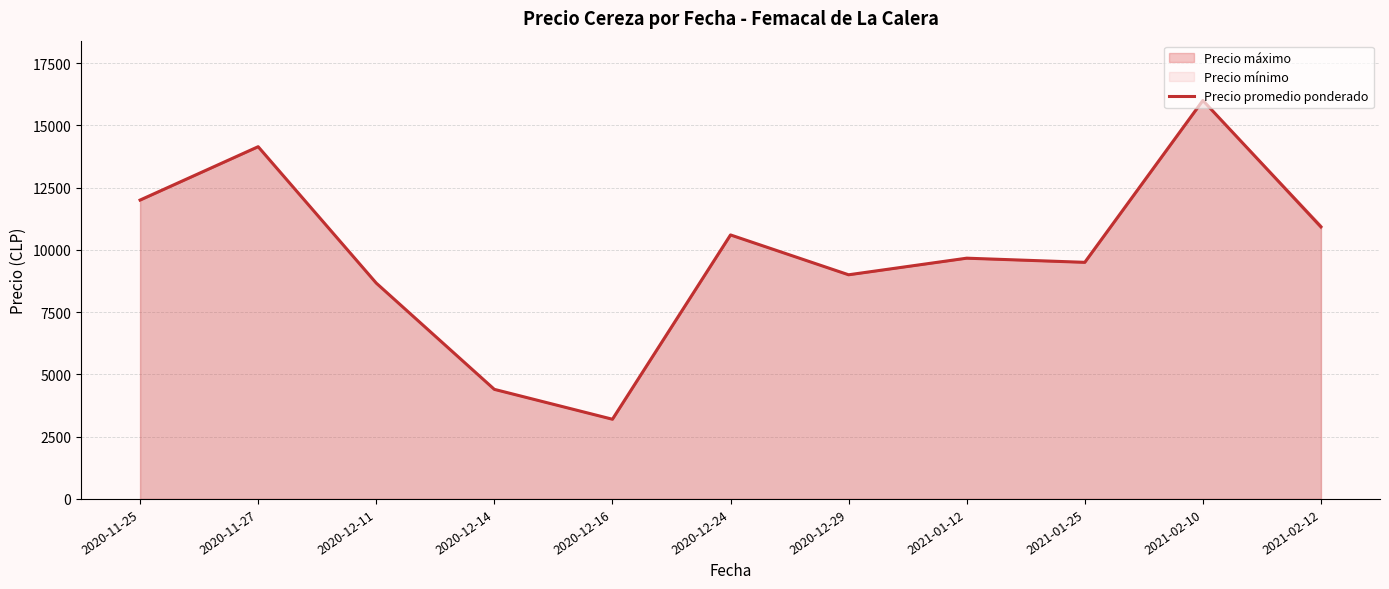

How many values are below 9666?

5